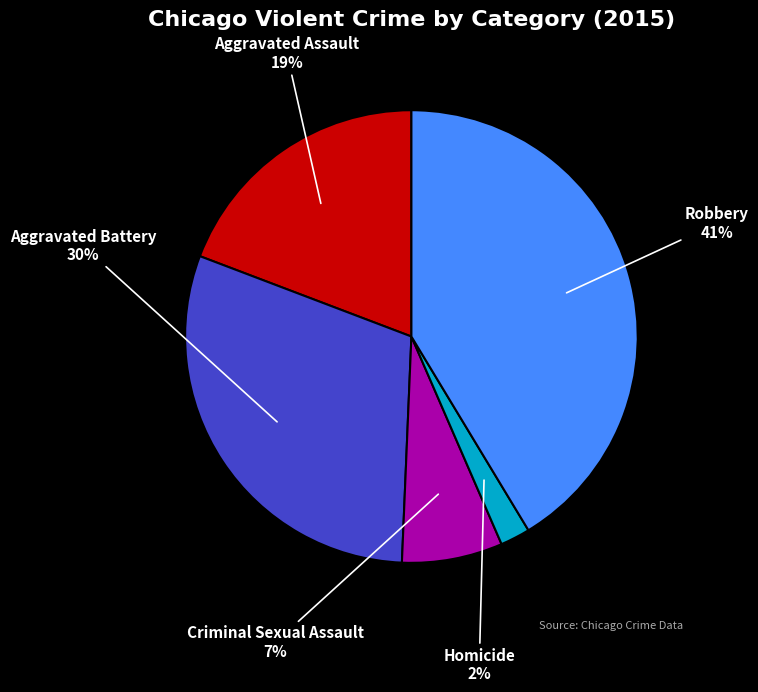

To the nearest percent, what is the average slice percentage?

20%